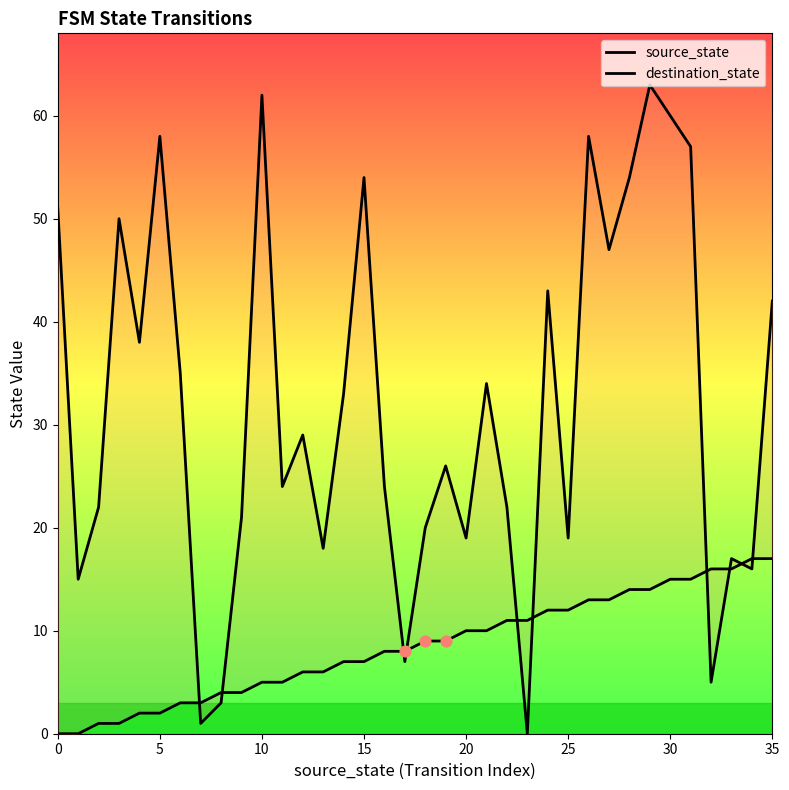

What is the total value across all series at 11?

29